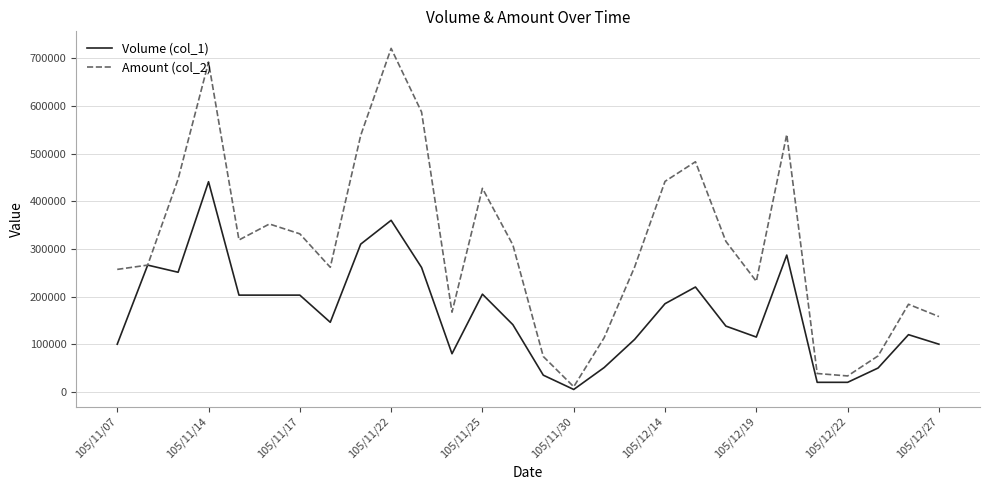

What is the greatest value displayed?

720800